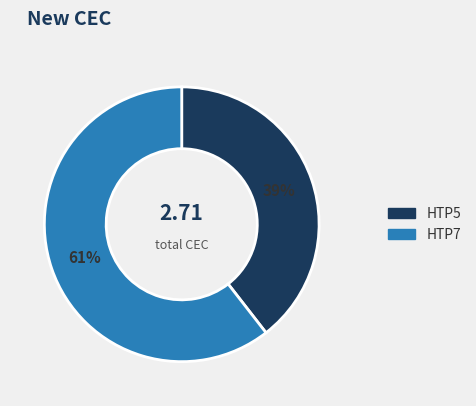

What is the largest slice in the pie chart?

HTP7